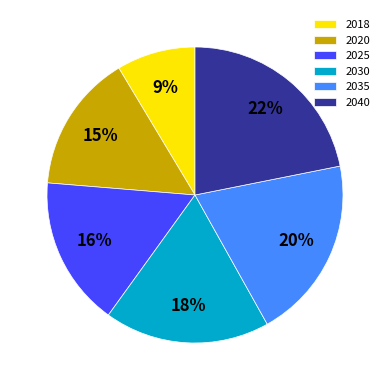

What percentage is the 2020 slice, to the nearest percent?

15%